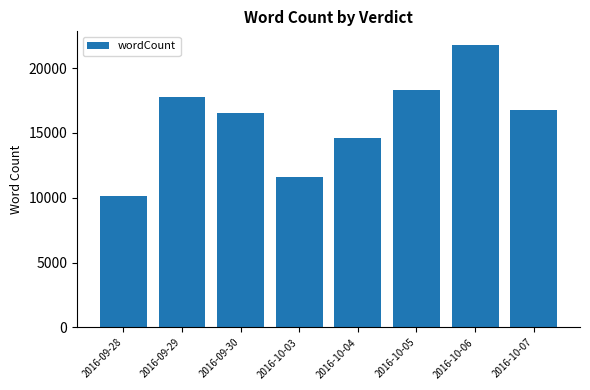

What is the value of the 5th bar from the left?

14605